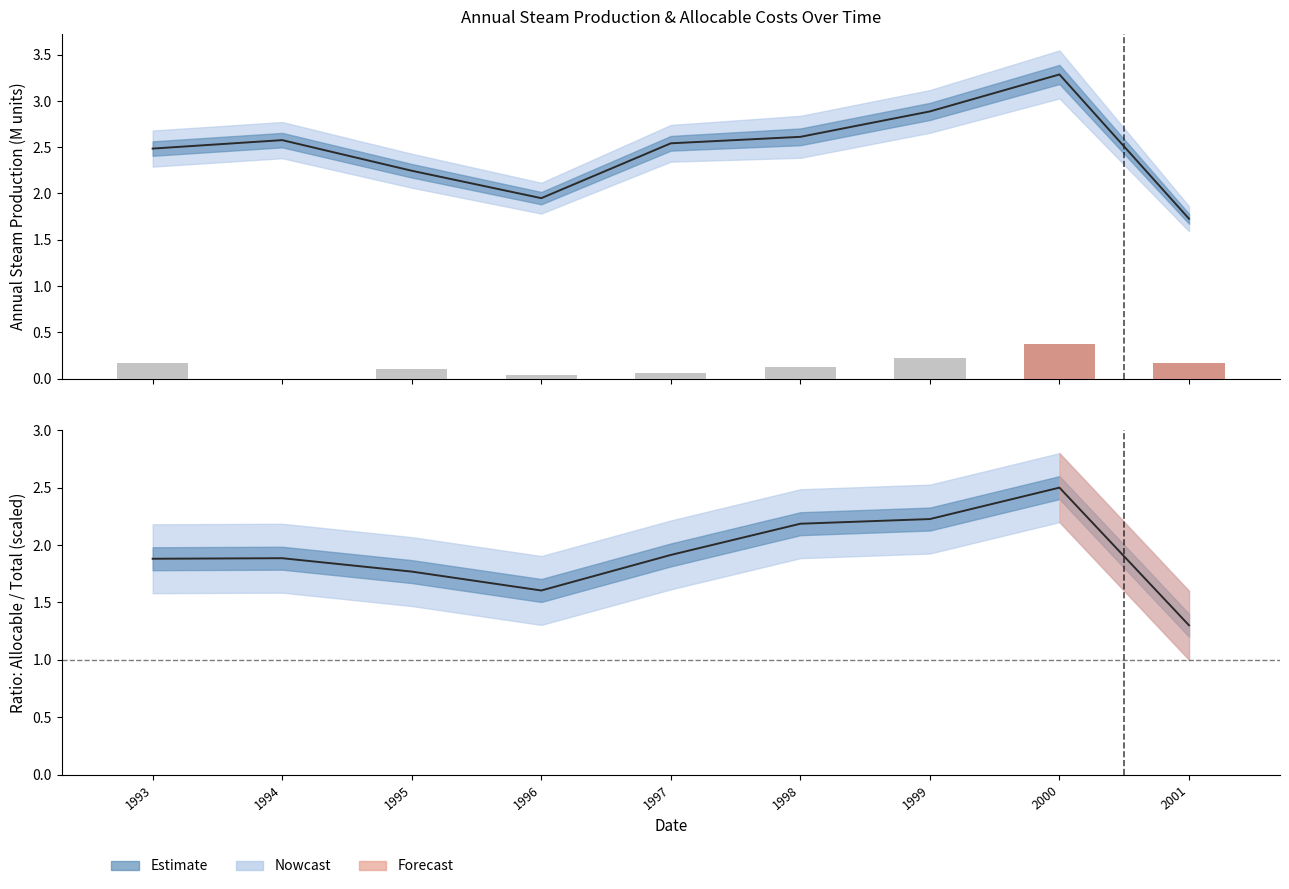

Reading right to left, transcribe all the data shown in this chart.

0.2	0.4	0.2	0.1	0.1	0.0	0.1	0.0	0.2